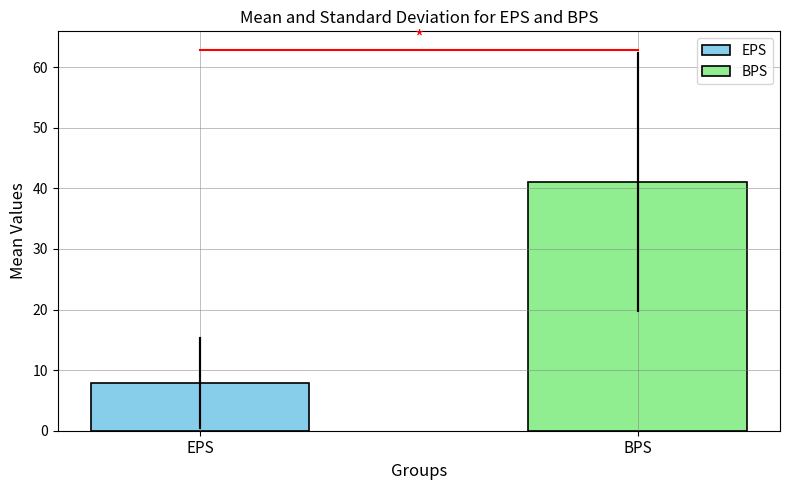

List the series in order of their overall mean, lowest first.

EPS, BPS